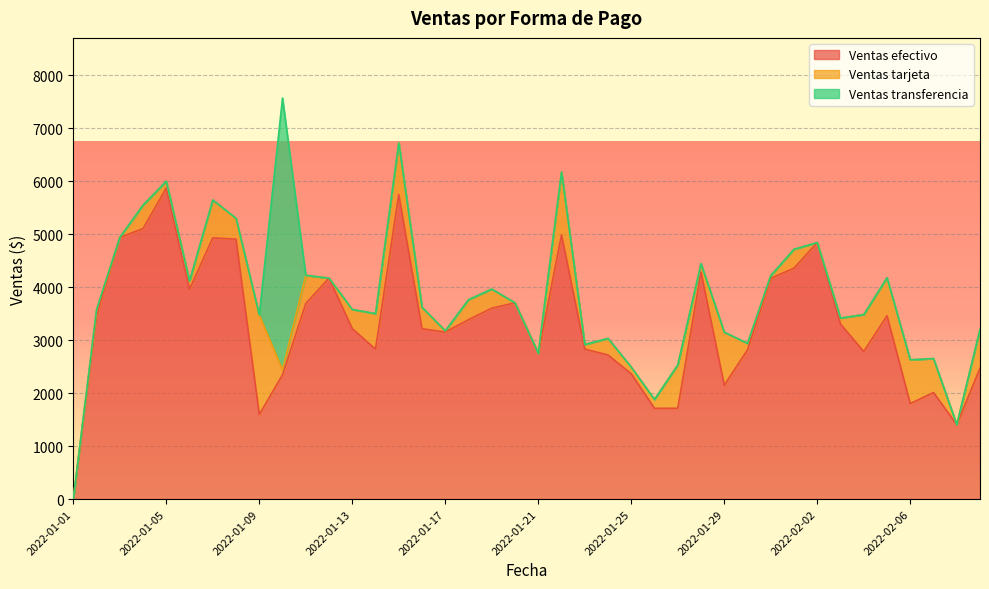

Which label corresponds to the smallest value in the chart?

2022-01-01